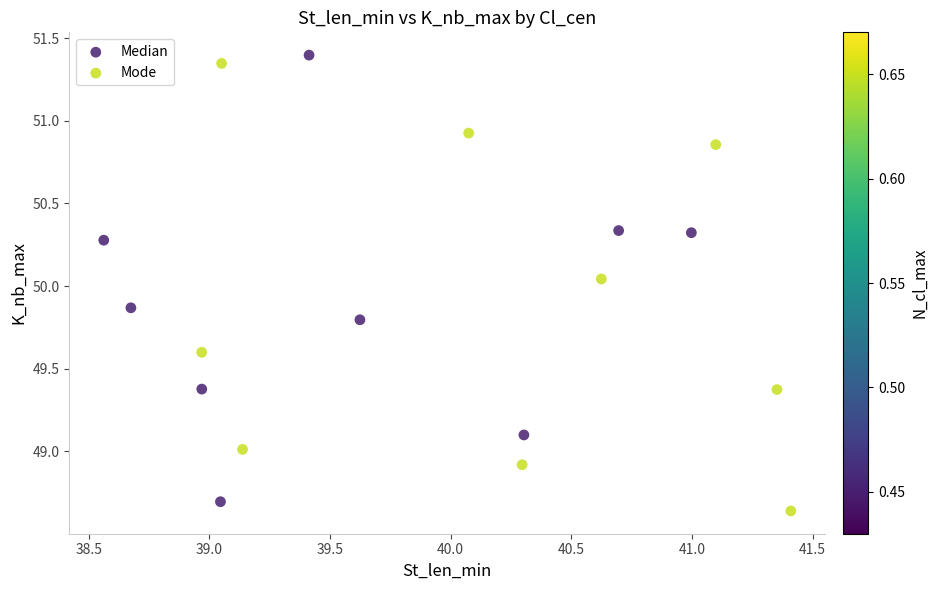

Which series contains the highest Y value?

Median